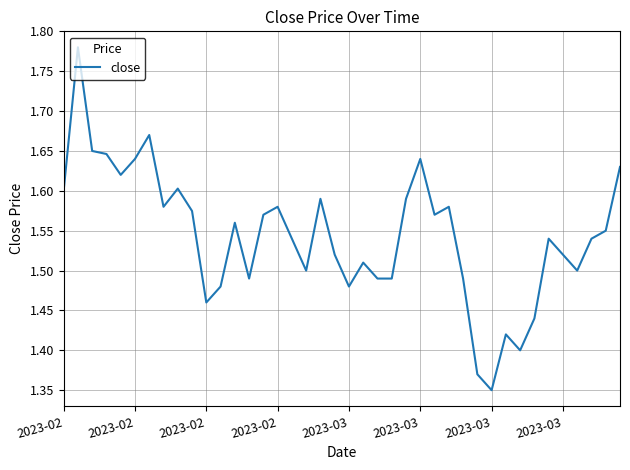

What is the difference between the maximum and minimum values?

0.4